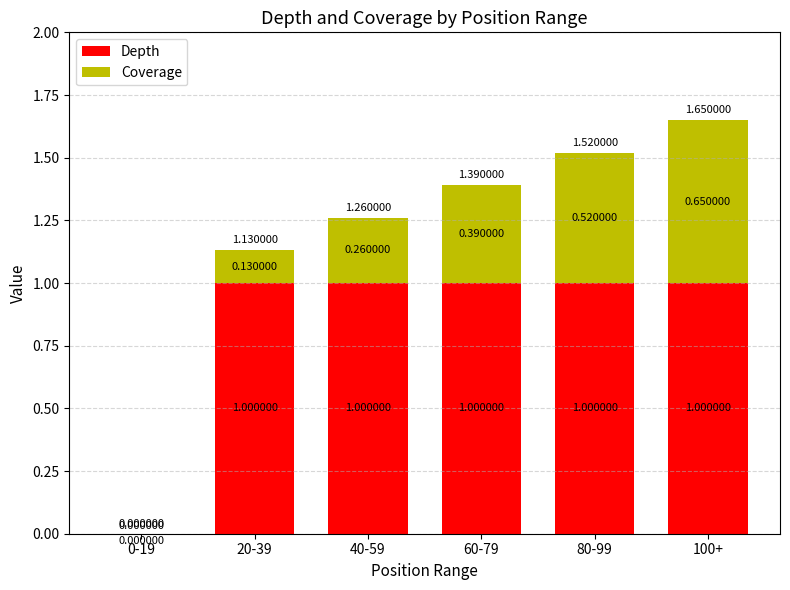

At which category is the sum across all series the highest?

100+